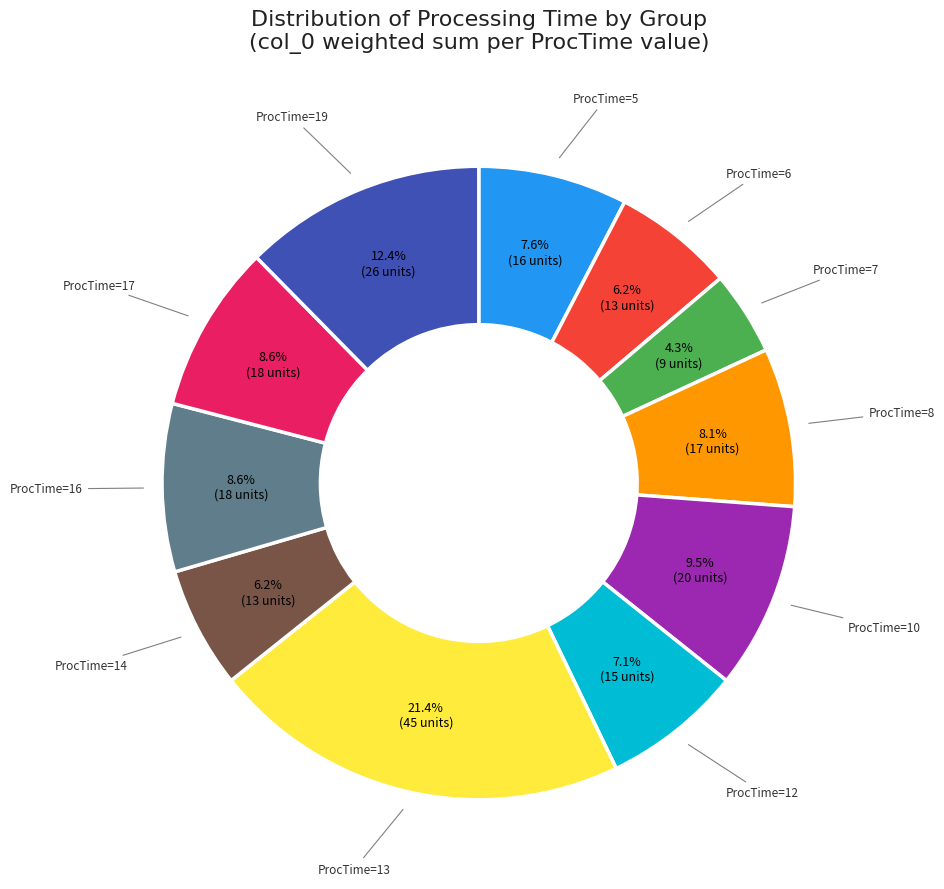

Is there a majority slice in this chart?

No